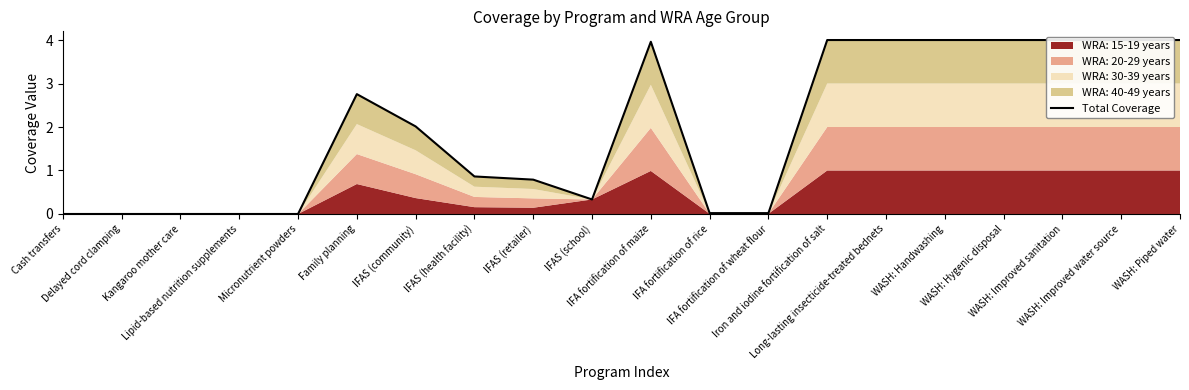

List the labels in order of value, smallest first.

Cash transfers, Delayed cord clamping, Kangaroo mother care, Lipid-based nutrition supplements, Micronutrient powders, IFA fortification of rice, IFA fortification of wheat flour, IFAS (school), IFAS (retailer), IFAS (health facility), IFAS (community), Family planning, IFA fortification of maize, Iron and iodine fortification of salt, Long-lasting insecticide-treated bednets, WASH: Handwashing, WASH: Hygenic disposal, WASH: Improved sanitation, WASH: Improved water source, WASH: Piped water